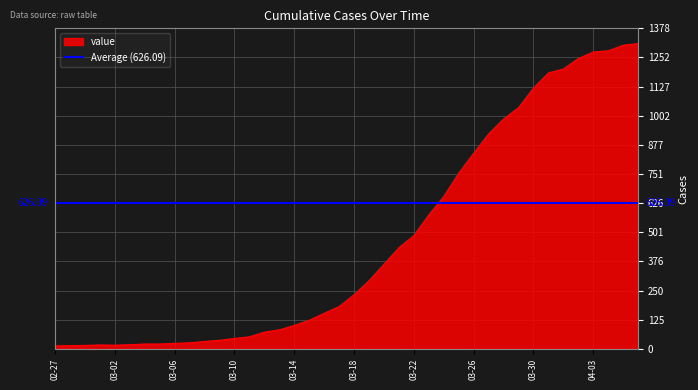

The value at 2020-02-28 is 14. True or false?

True